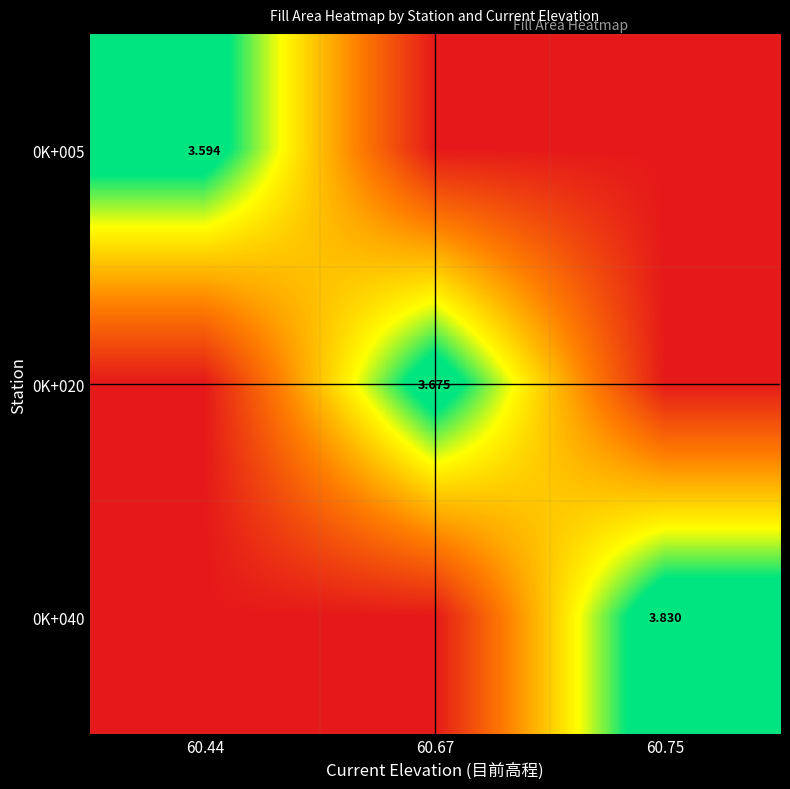

Is the value of 0K+005 at 60.44 greater than the value of 0K+020 at 60.67?

No